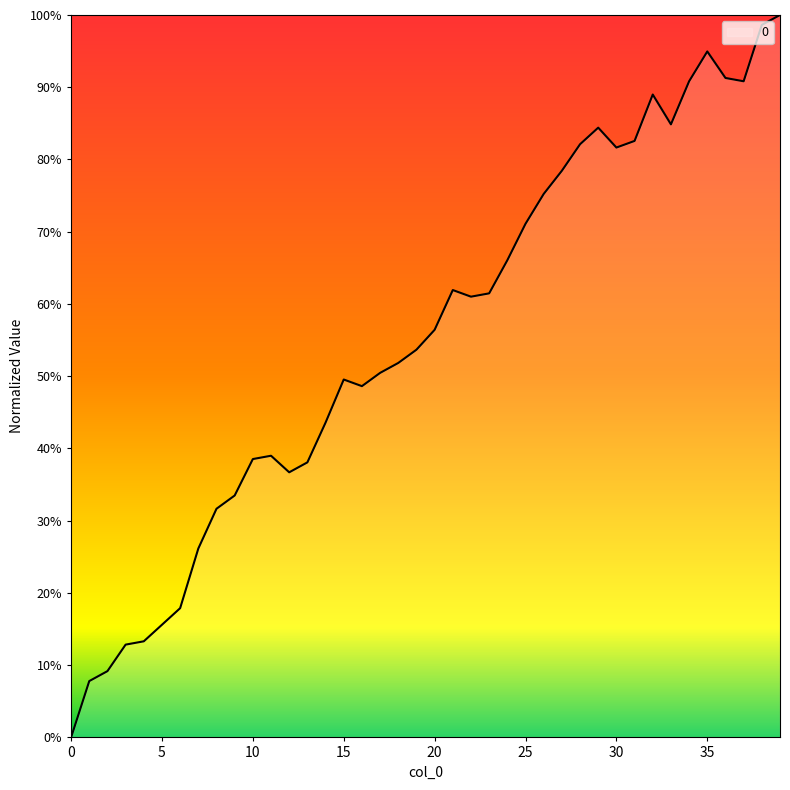

List the labels in order of value, smallest first.

0, 1, 2, 3, 4, 5, 6, 7, 8, 9, 12, 13, 10, 11, 14, 16, 15, 17, 18, 19, 20, 22, 23, 21, 24, 25, 26, 27, 30, 28, 31, 29, 33, 32, 34, 37, 36, 35, 38, 39